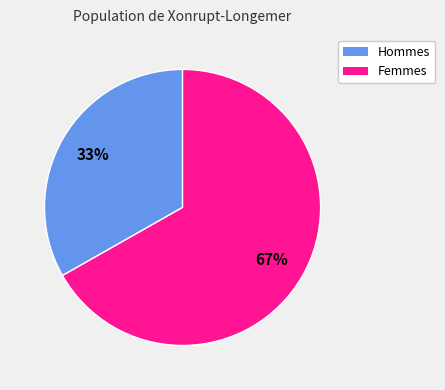

Which slice is the largest?

Femmes